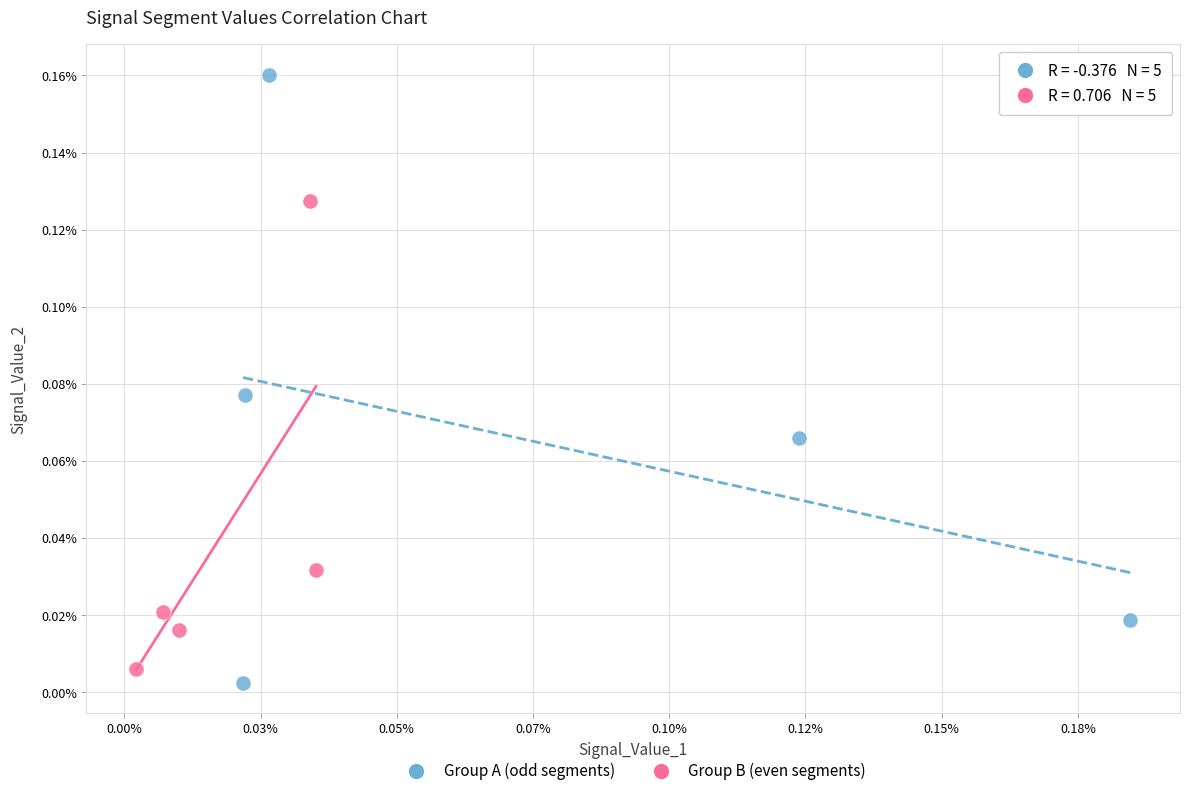

What are all the series names shown in the legend?

Group A (odd segments), Group B (even segments)